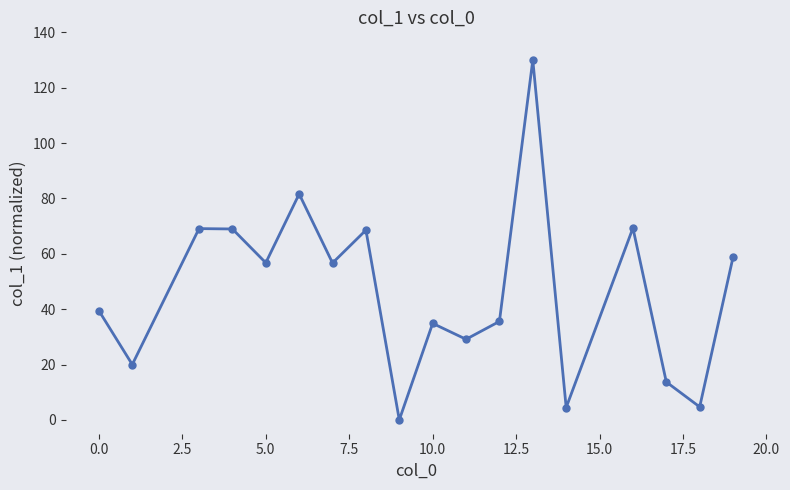

What is the sum of all values?

841.6